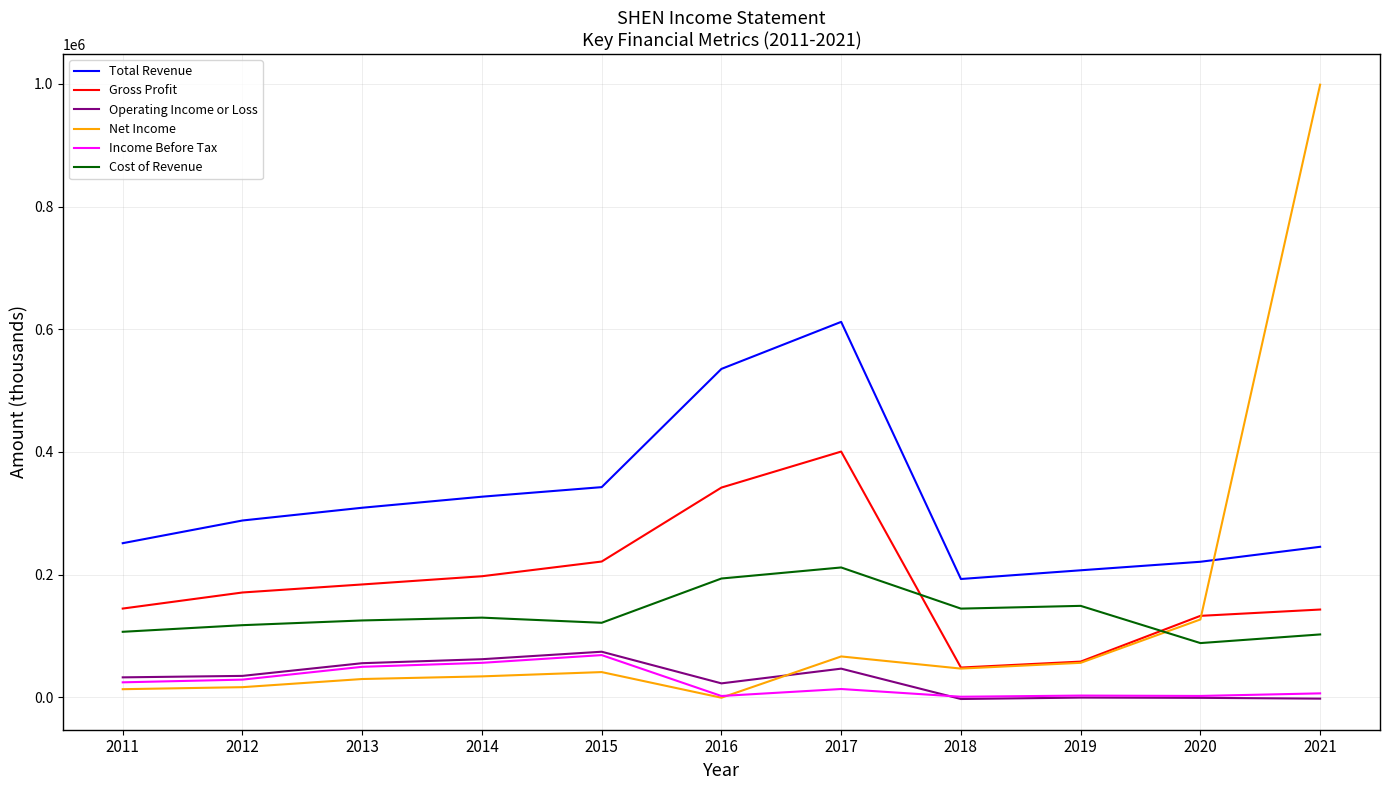

How many lines are shown in the chart?

6